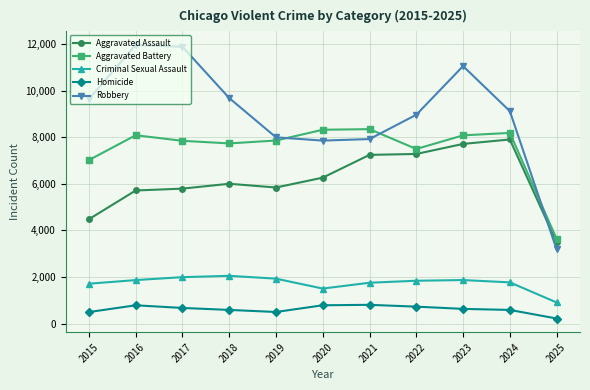

True or false: Aggravated Assault and Aggravated Battery intersect in this chart.

False